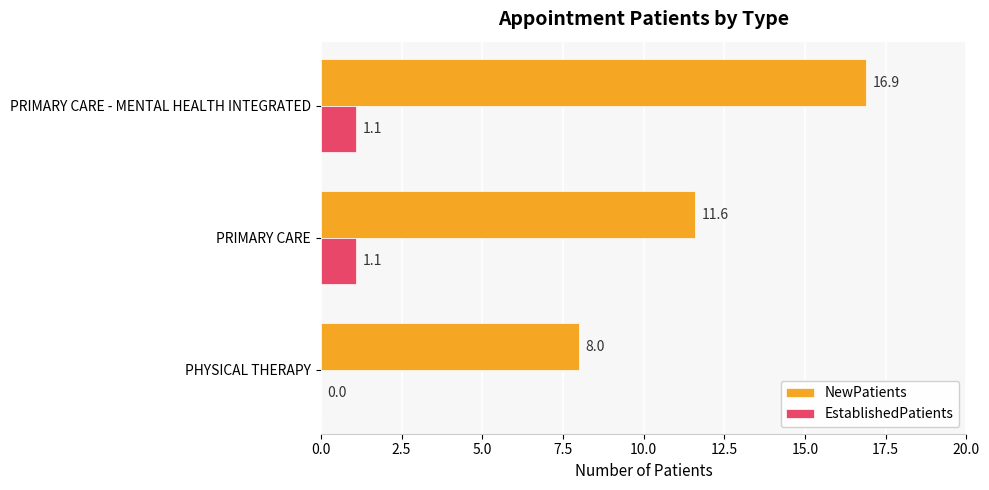

Between PHYSICAL THERAPY and PRIMARY CARE, which series saw the biggest shift?

NewPatients